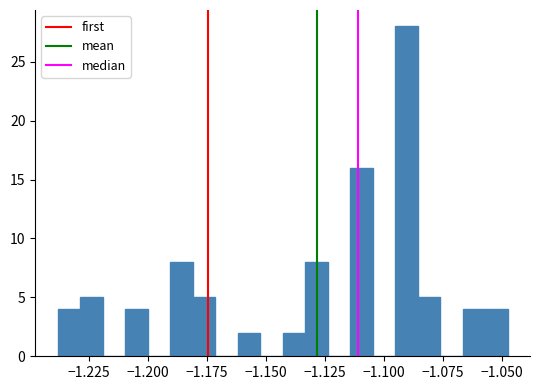

Around what value on the x-axis is the tallest bar? Give the approximate position of its centre, as read against the axis.

-1.090